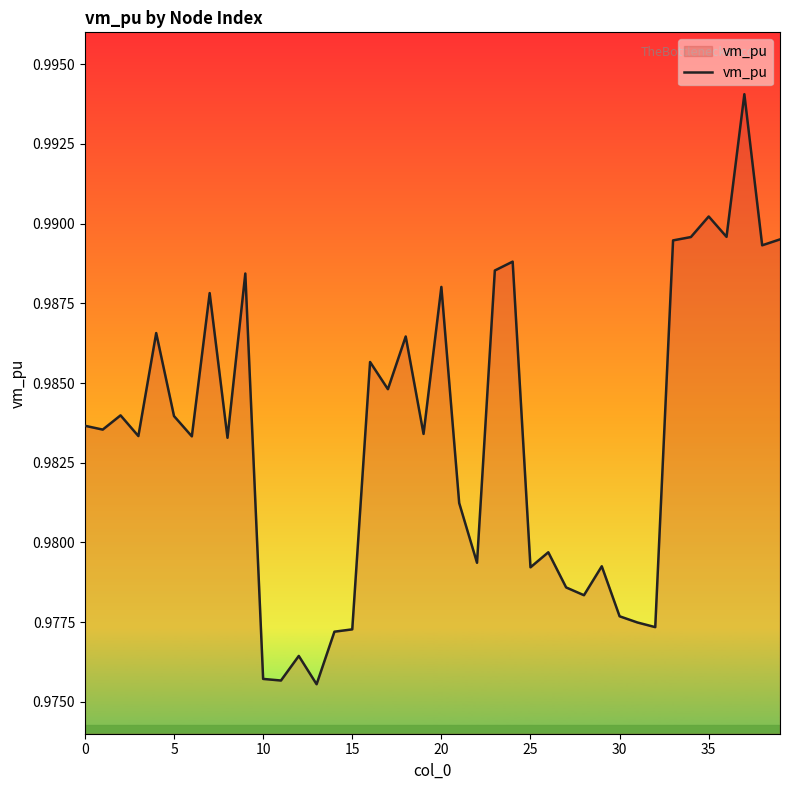

The chart shows a value of 1.3 at 5. True or false?

False